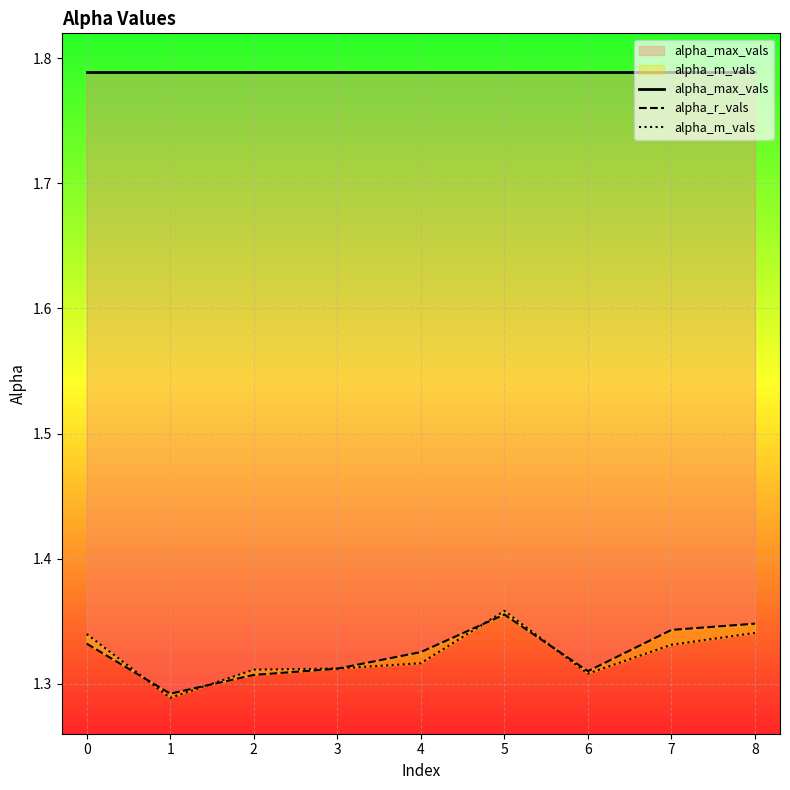

Is the value of alpha_m_vals at 8 greater than the value of alpha_max_vals at 1?

No